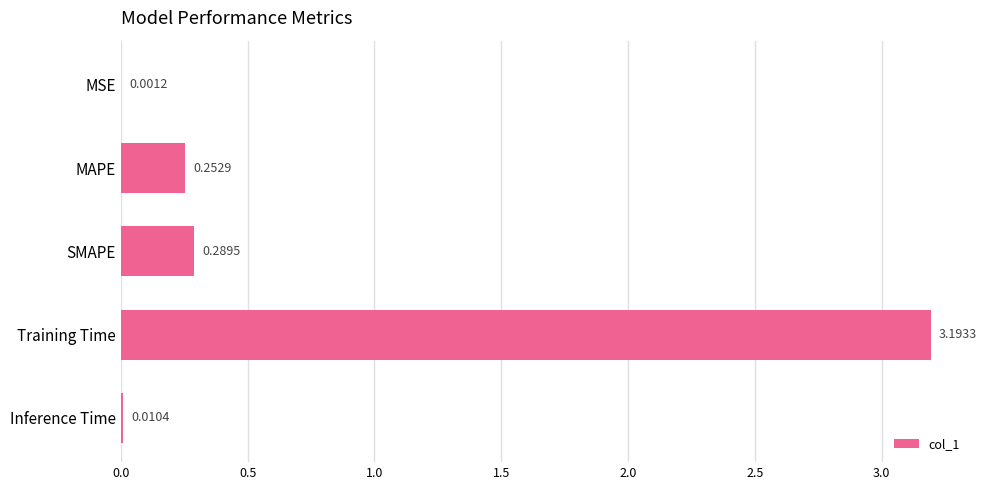

Does the chart contain stacked bars?

No